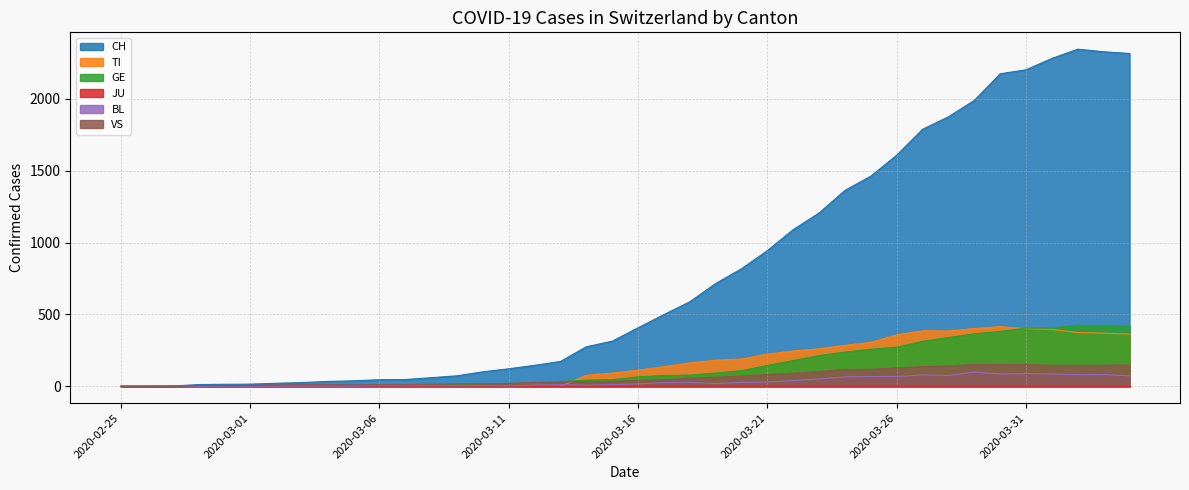

Between 2020-03-18 and 2020-03-13, which is larger?

2020-03-18